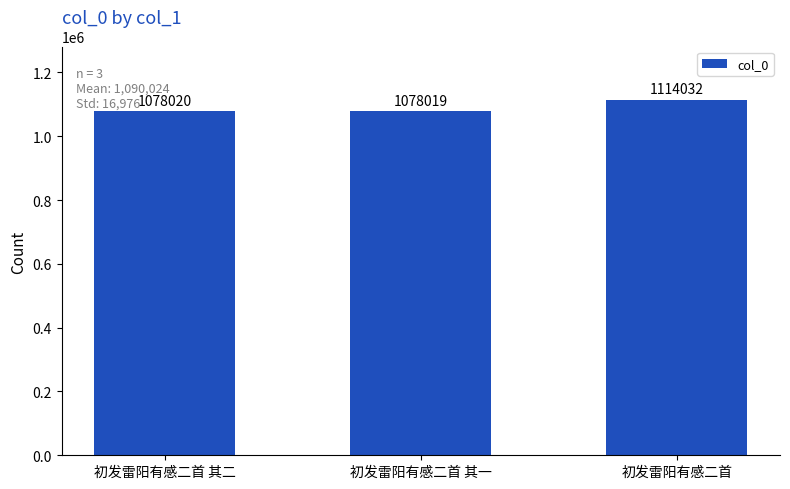

Is it true that the value at 初发雷阳有感二首 其一 is 1078019?

True